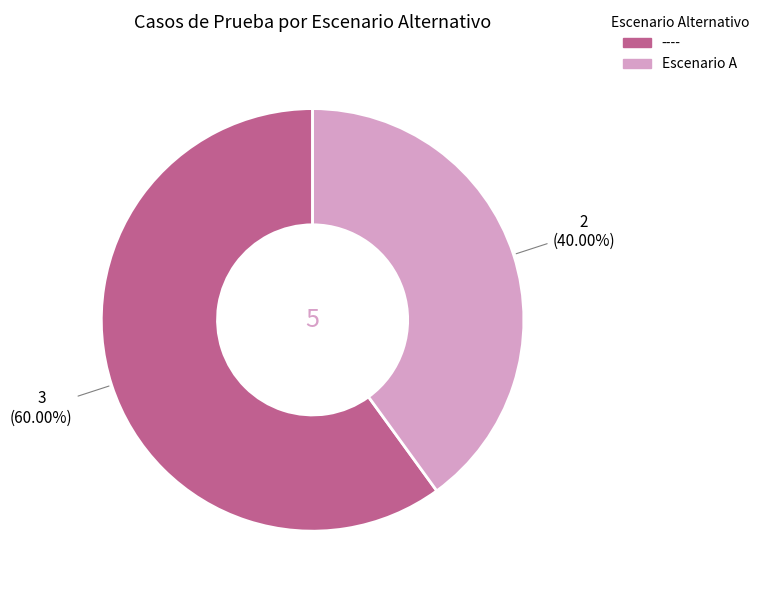

What is the smallest slice in the pie chart?

Escenario A